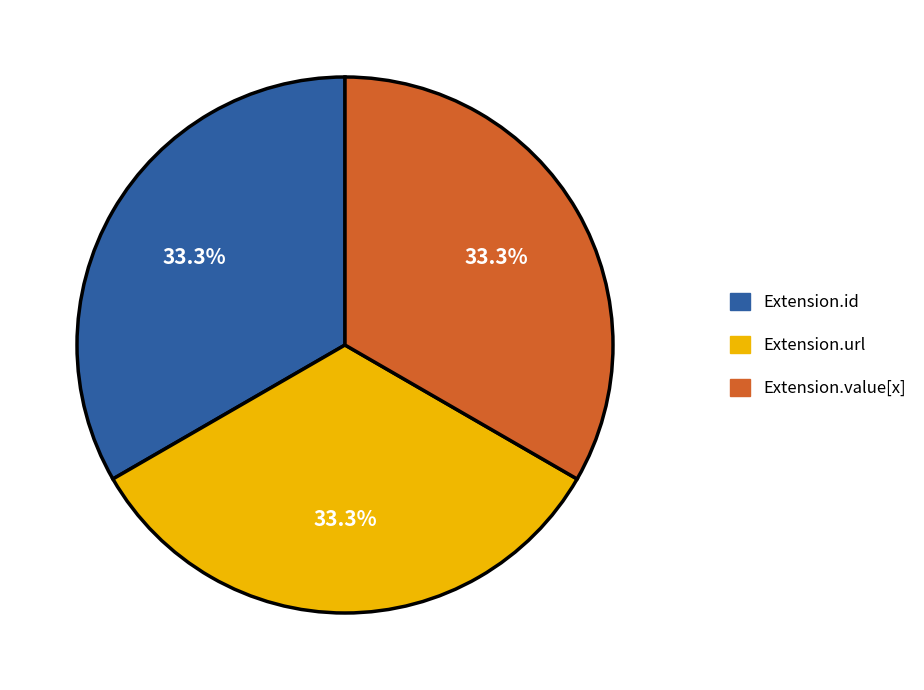

What is the ratio of the value at Extension.id to the value at Extension.value[x]?

1.0